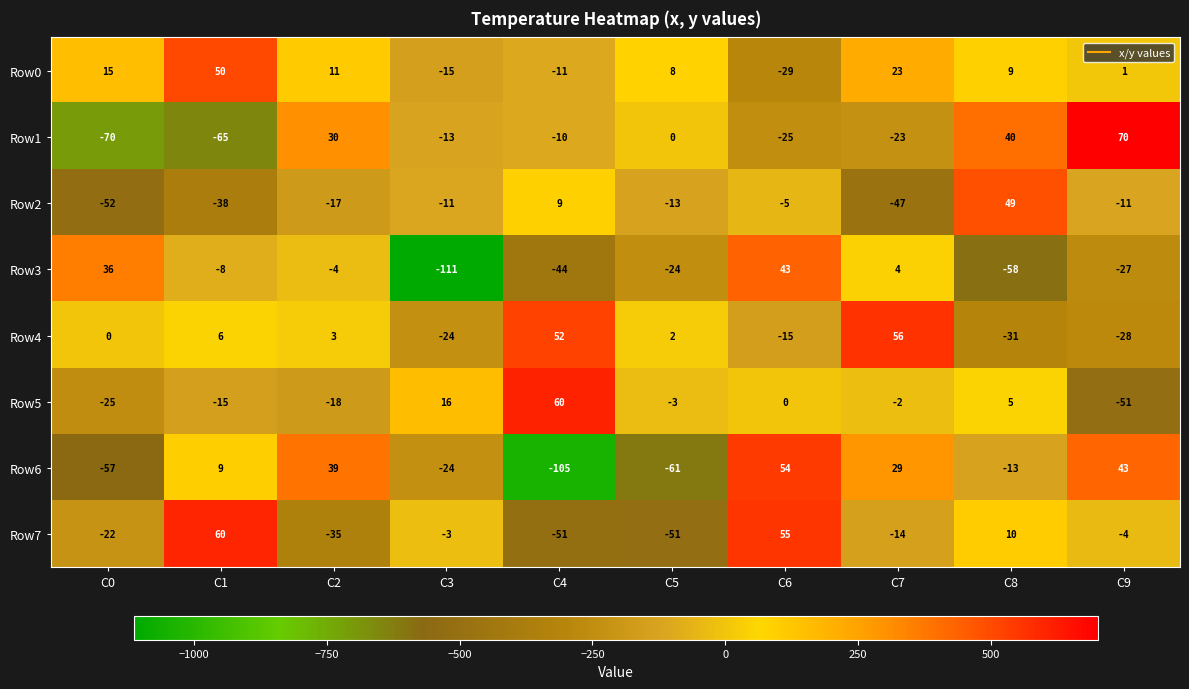

The value of Row1 at C3 is -13. True or false?

True